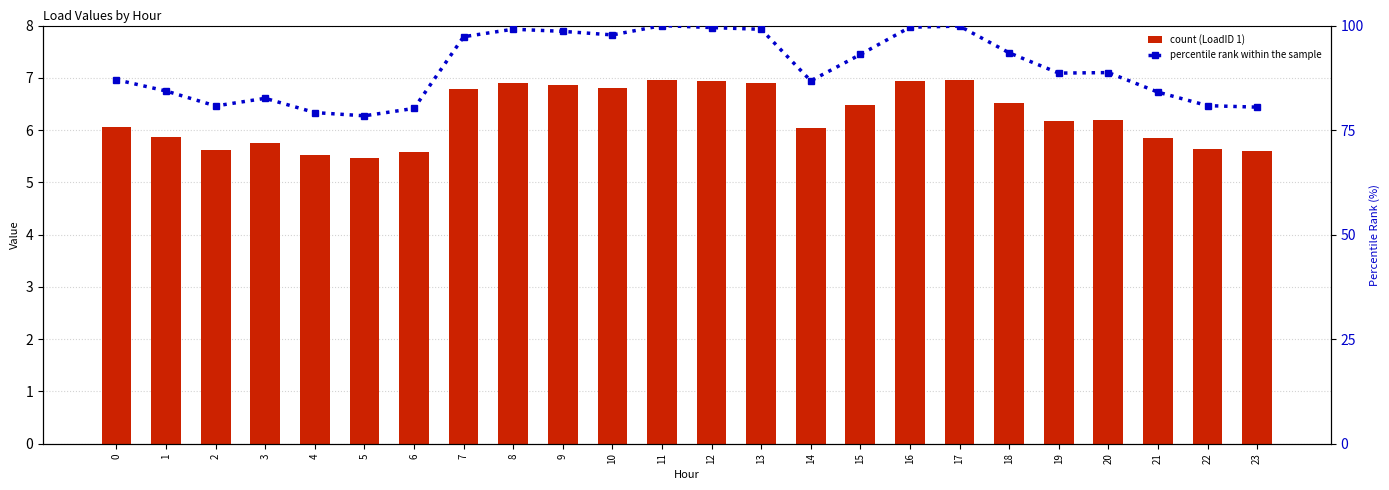

List the series in order of their peak value, highest first.

percentile rank within the sample, count (LoadID 1)